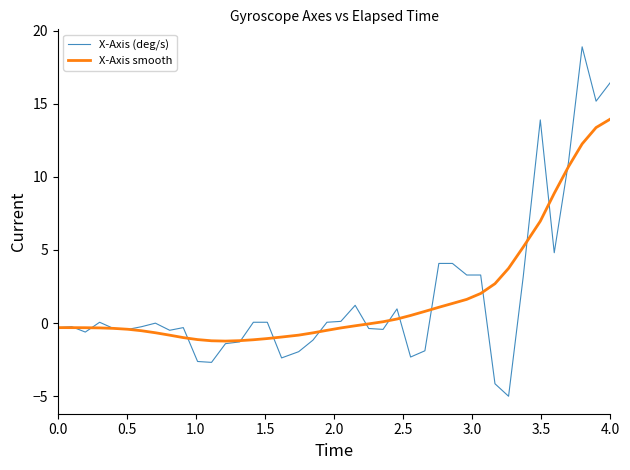

What is the difference between the maximum and minimum values in the X-Axis (deg/s) series?

23.9